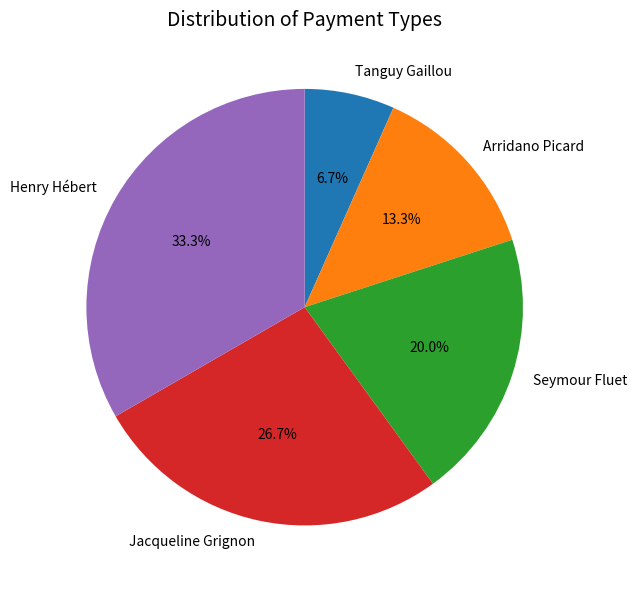

To the nearest percent, what percentage of the pie is Arridano Picard?

13%